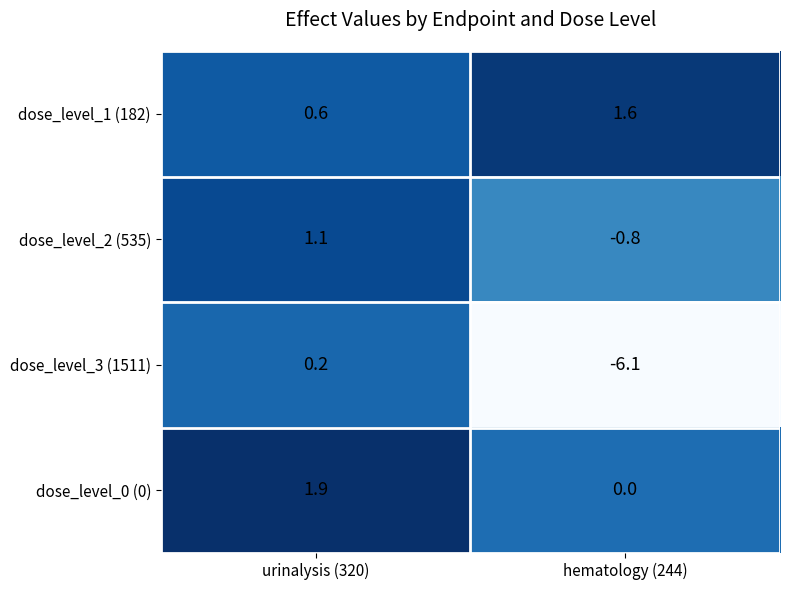

What is the sum of all dose_level_1 (182) values?

2.2